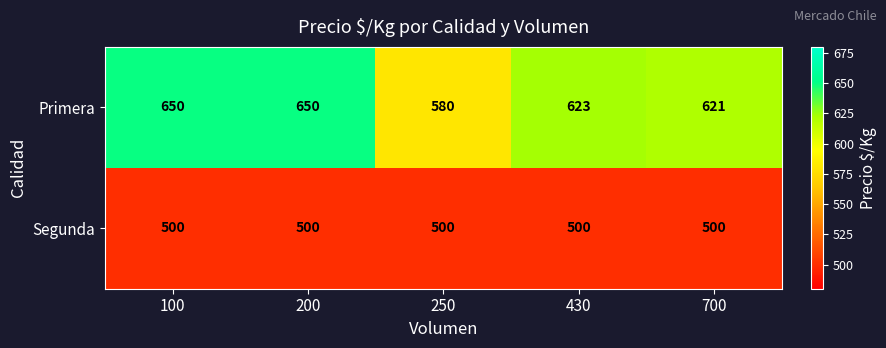

Is it true that Segunda equals 500 at 200?

True